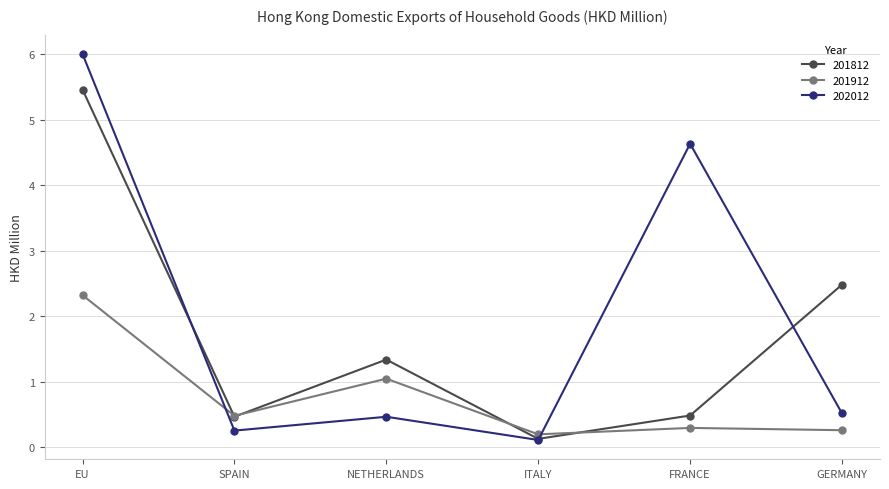

How many series are shown in this chart?

3